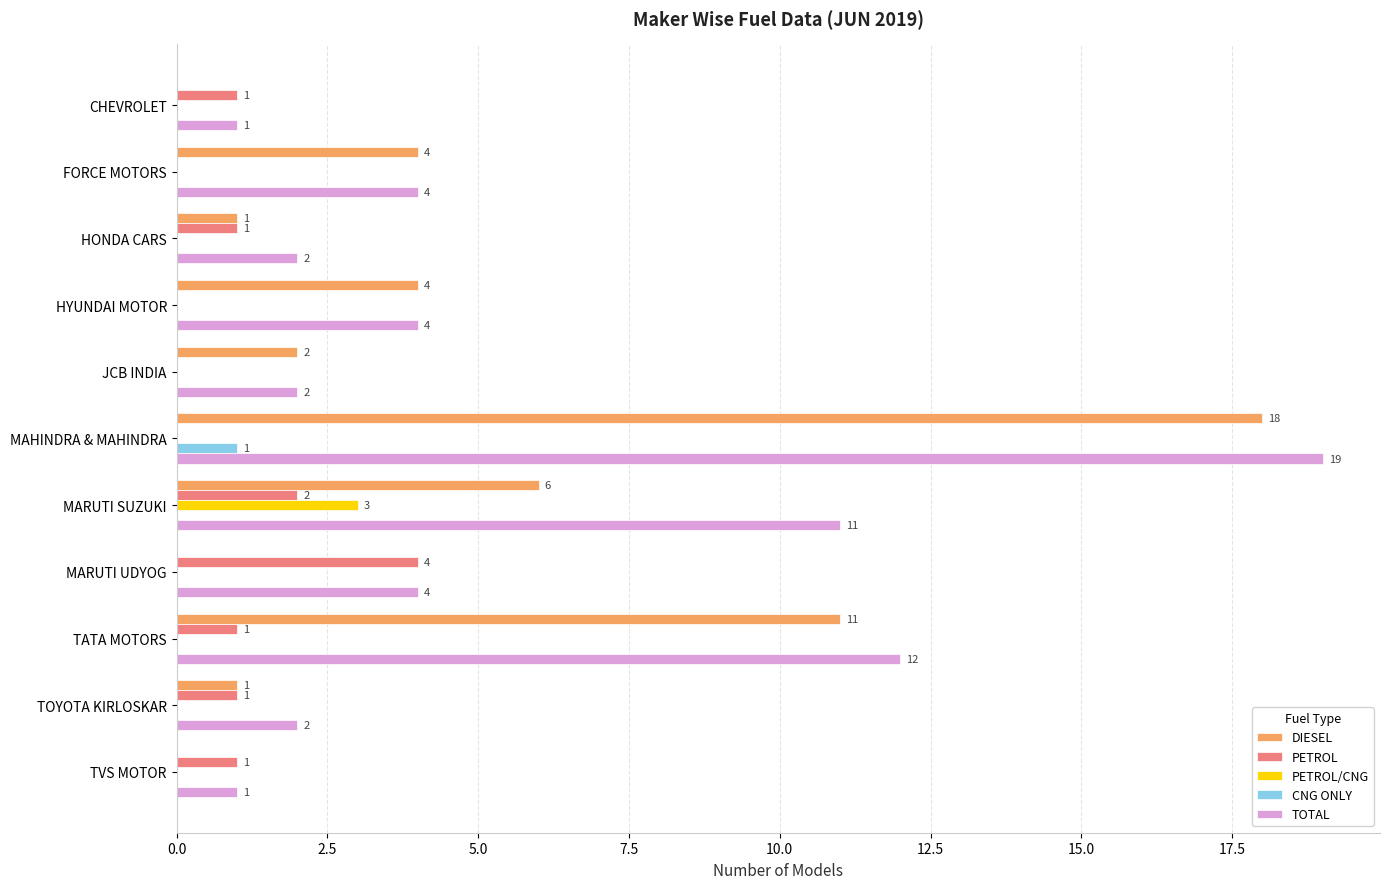

Which series changed the most between MARUTI SUZUKI and MARUTI UDYOG?

TOTAL